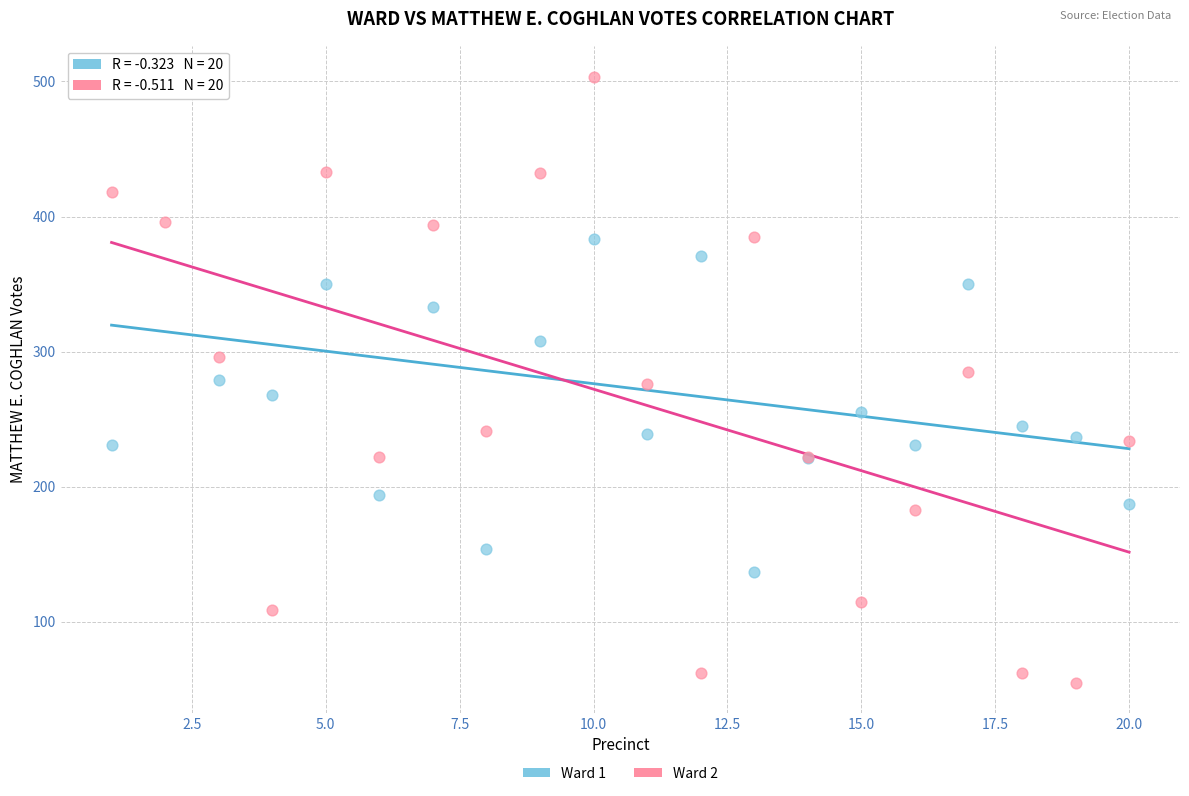

Which series reaches the minimum Y coordinate?

Ward 2